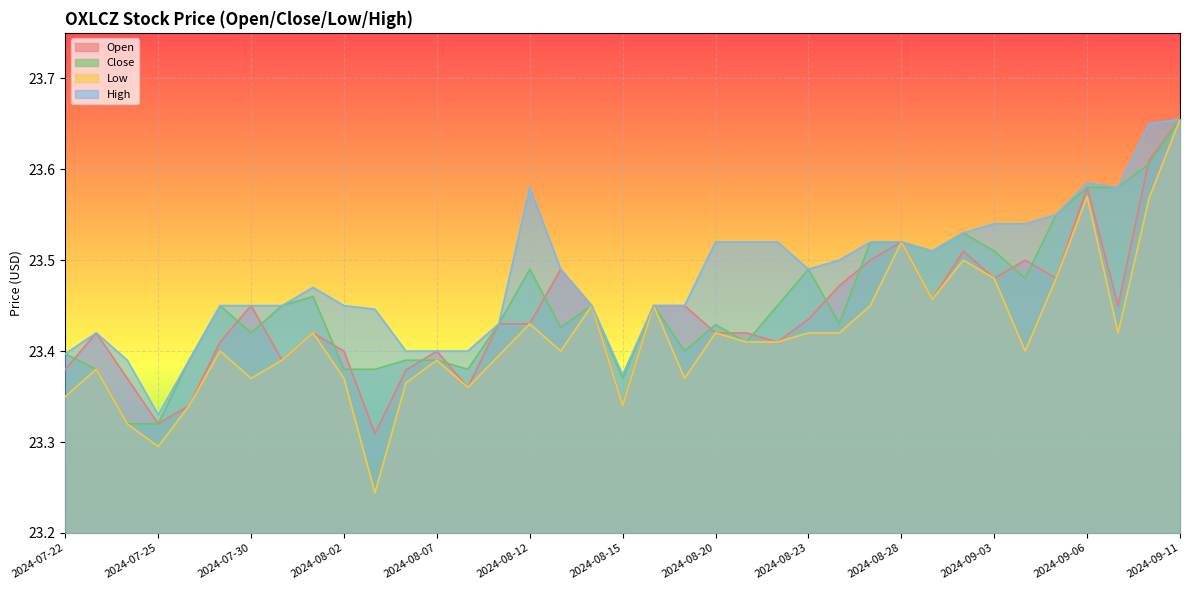

True or false: Close and High cross at least once.

False